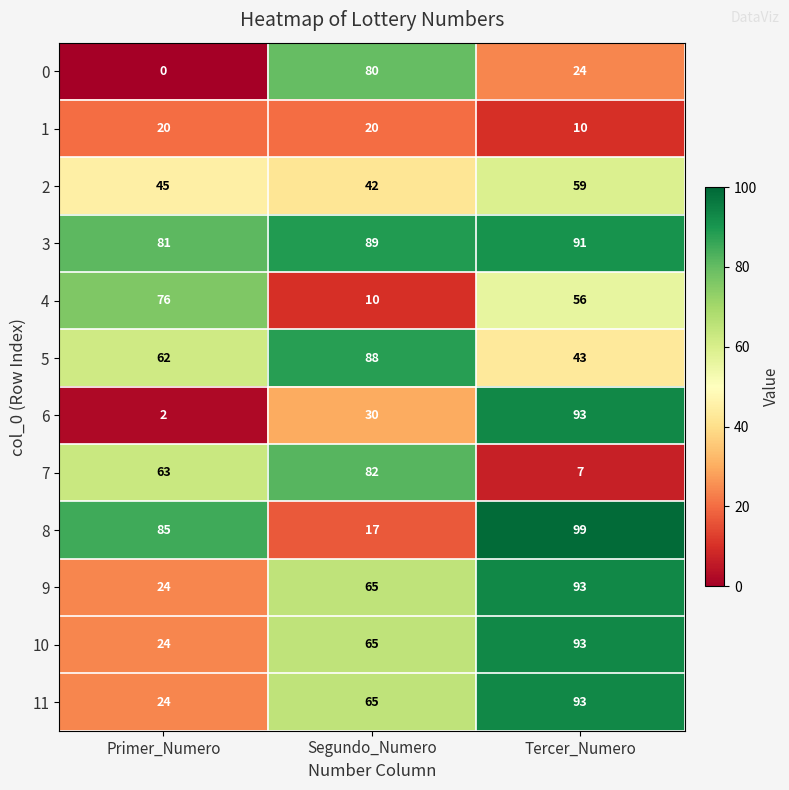

Rank the categories by 11 value from lowest to highest.

Primer_Numero, Segundo_Numero, Tercer_Numero